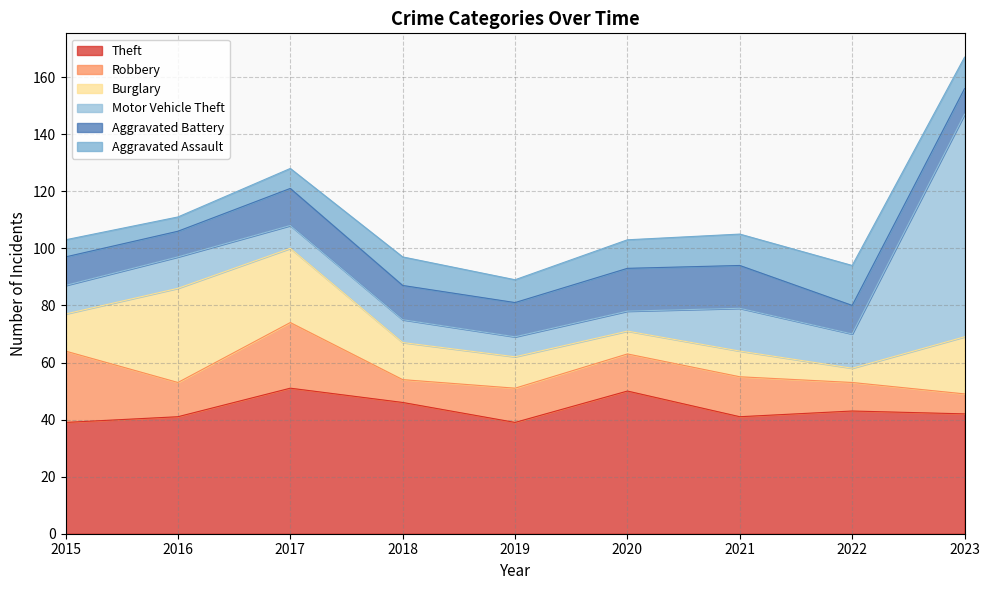

The Aggravated Battery series shows 12 at 2018. True or false?

True